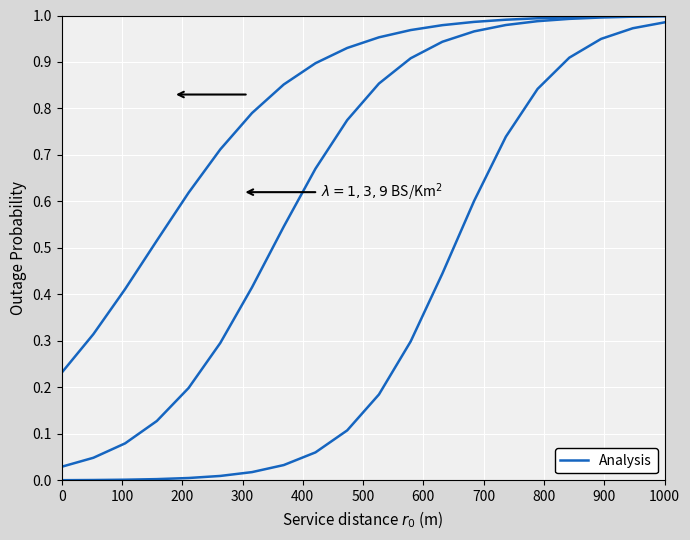

True or false: there are more than 1 points higher than both neighbors.

False